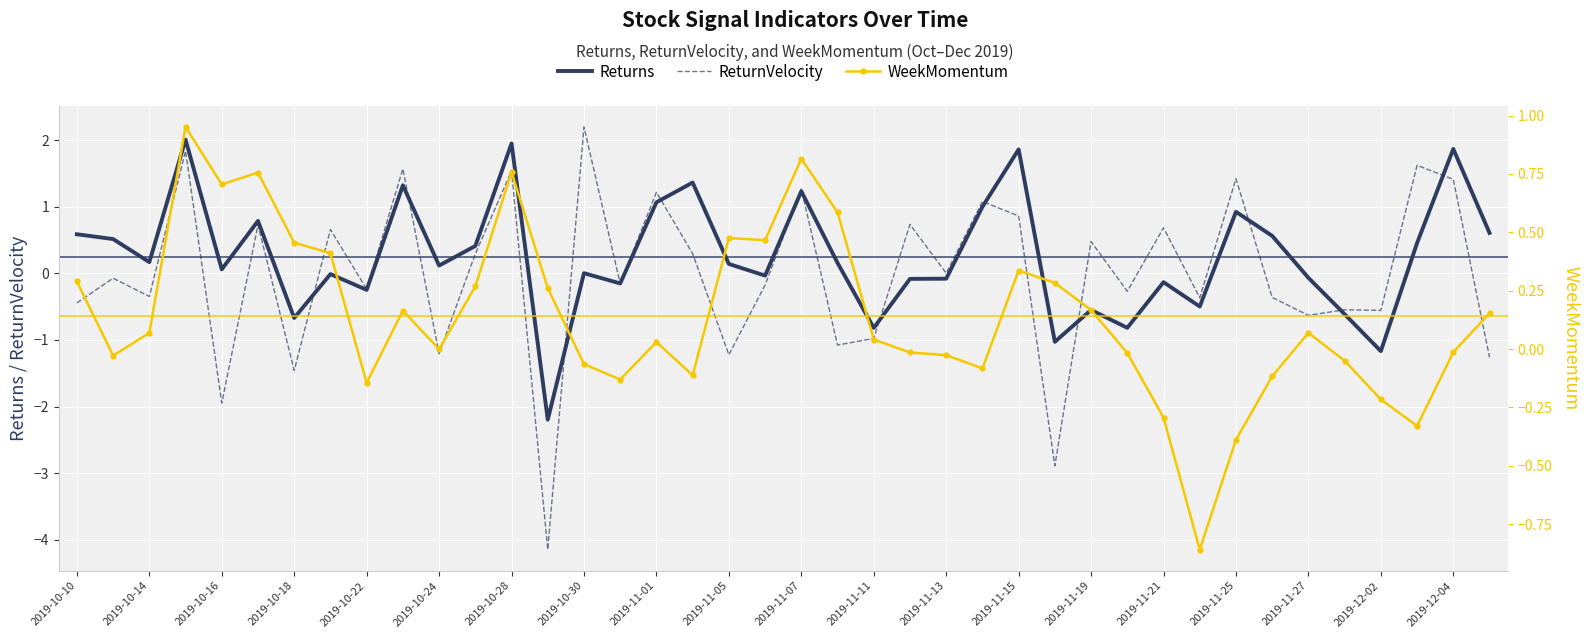

What is the highest value of the Returns series?

2.0